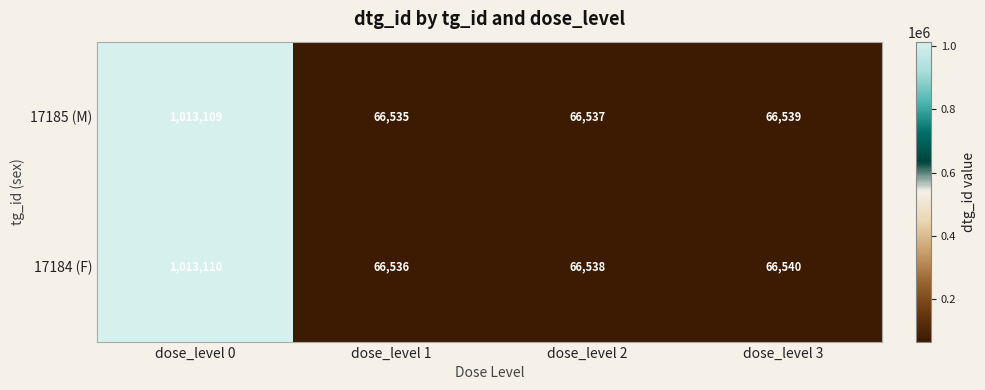

How many series are shown in this chart?

2